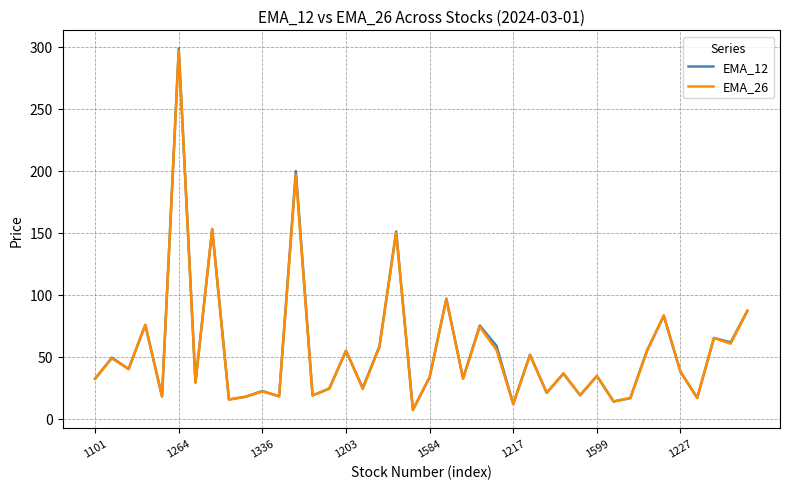

What is the difference between the maximum and minimum values in the EMA_26 series?

290.1